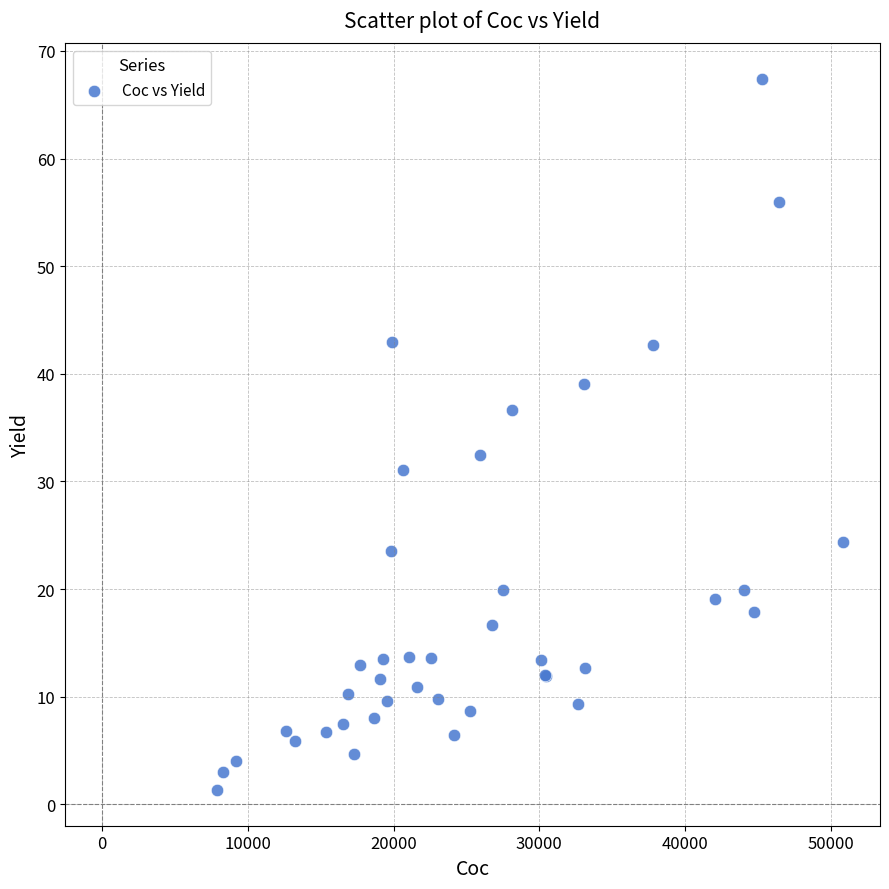

What Y value in the scatter plot is closest to 34?

32.4